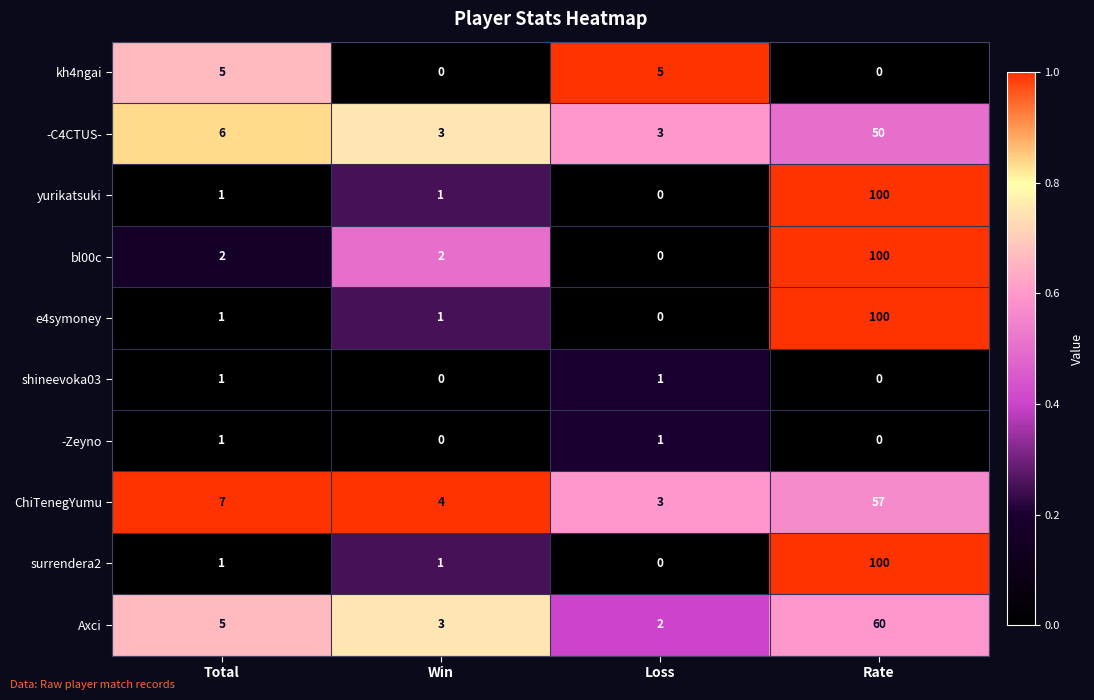

What is the greatest value displayed?

100